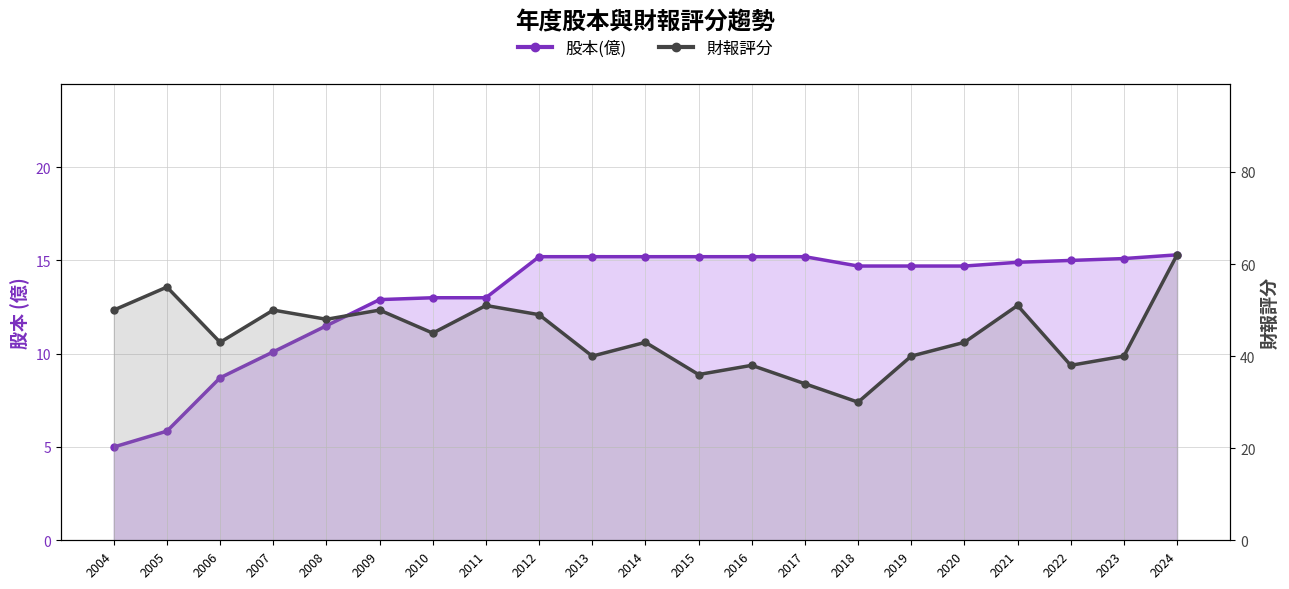

The value of 股本(億) at 2024 is 15.3. True or false?

True